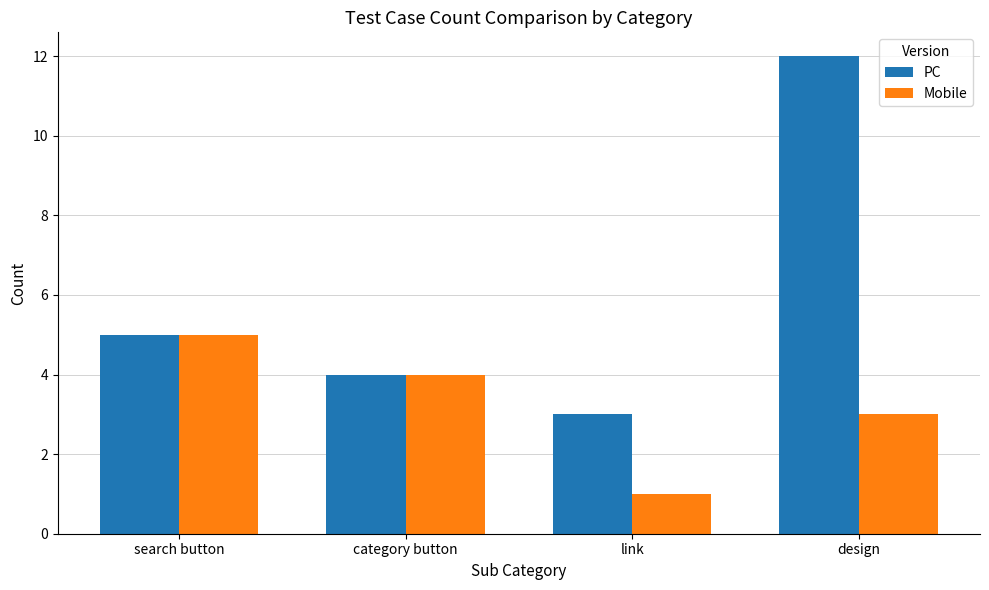

Count the number of categories in the chart.

4